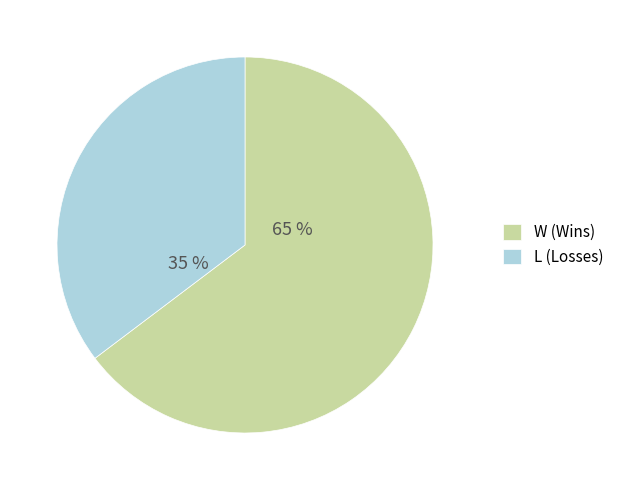

The L slice represents 44% of the pie. True or false?

False